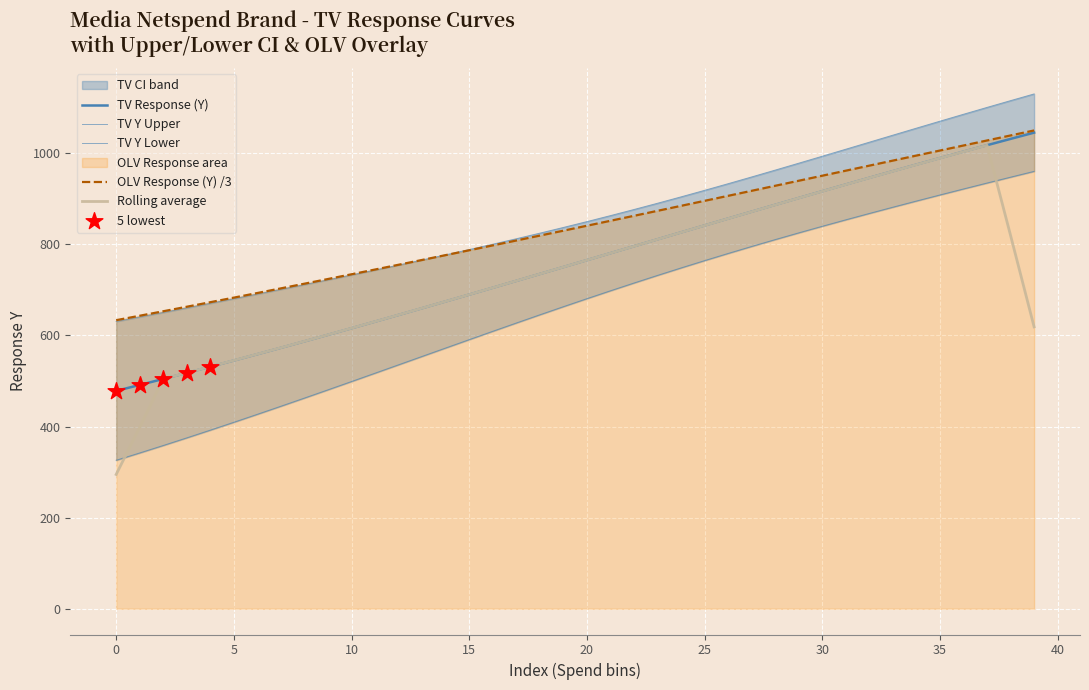

Which series reaches the minimum Y coordinate?

tv_lower